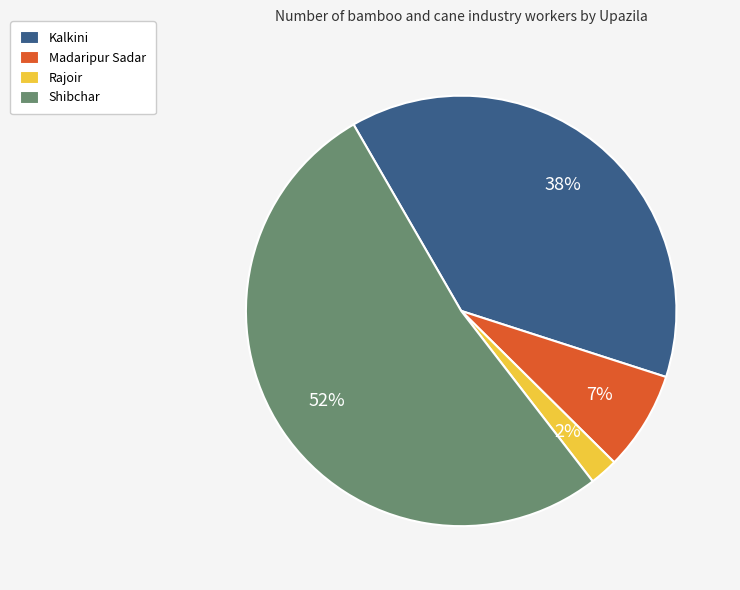

Which has a higher value, Kalkini or Rajoir?

Kalkini